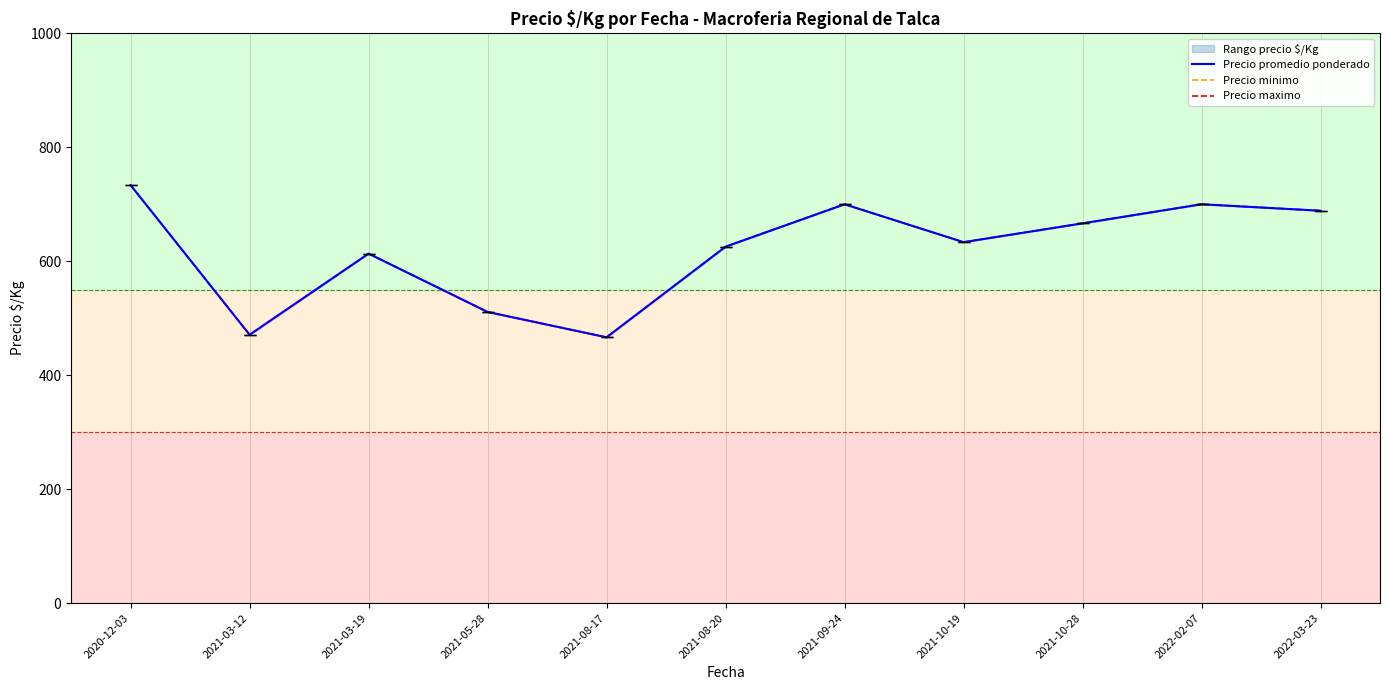

Is this an area chart (filled region under the line)?

No